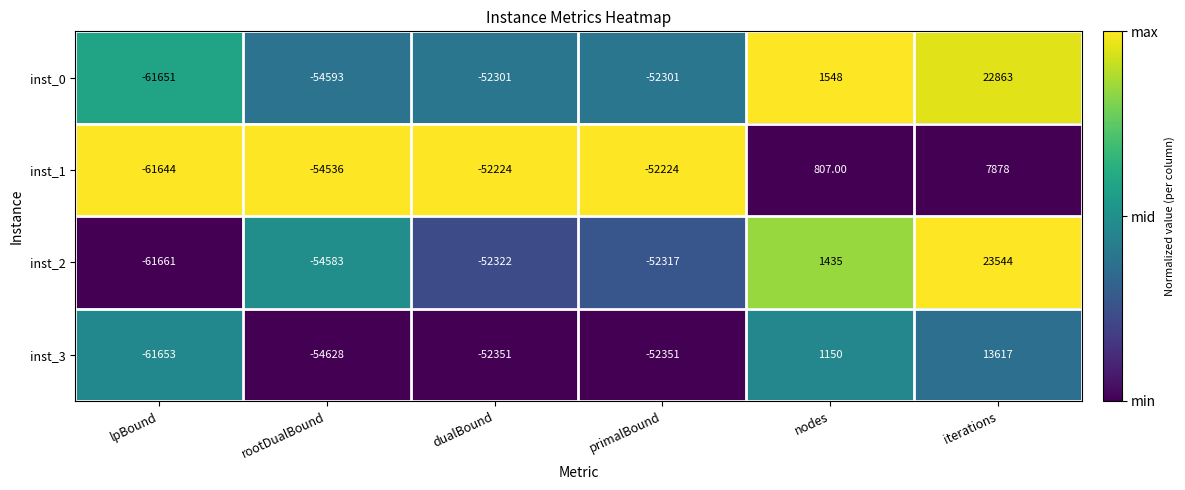

List the series in order of their peak value, highest first.

inst_2, inst_0, inst_3, inst_1